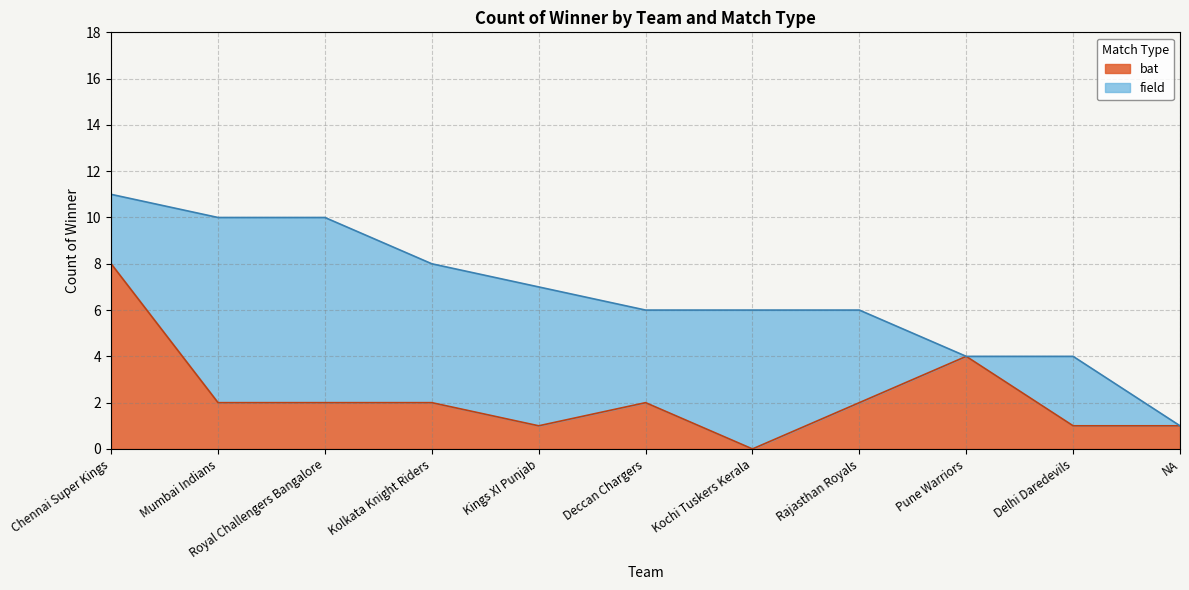

What is the change in value from Chennai Super Kings to Kings XI Punjab?

-7